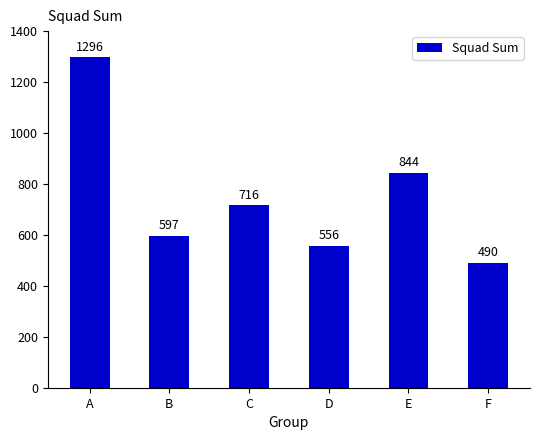

At which category does the chart reach its minimum across all series?

F